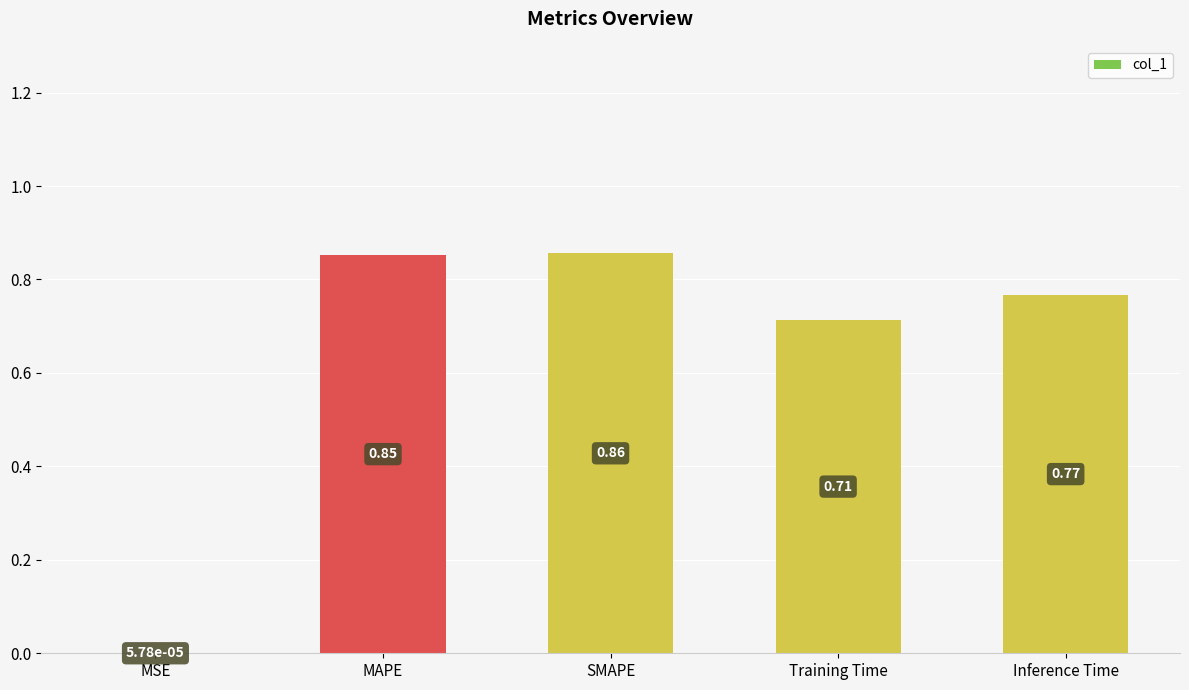

What is the sum of all values?

3.2